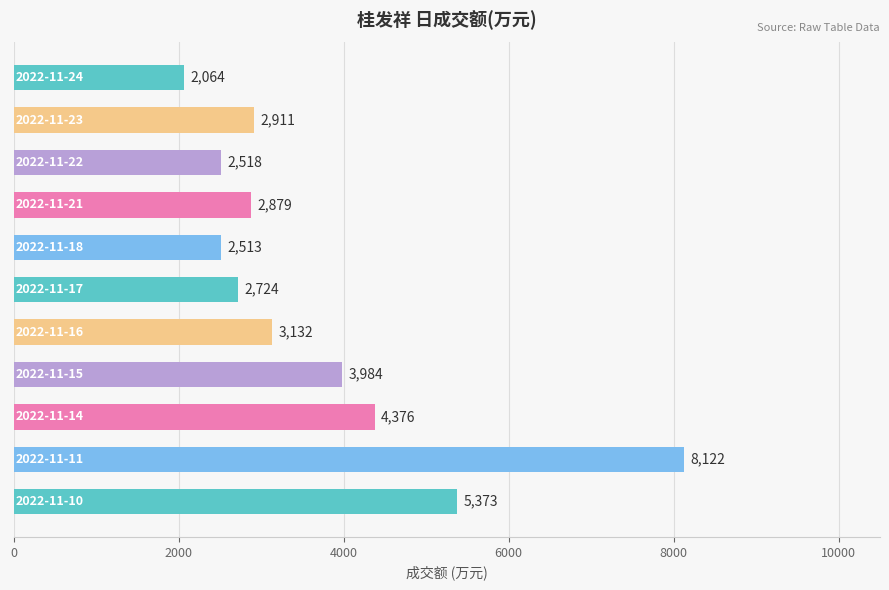

What is the difference between the second highest and minimum values?

3309